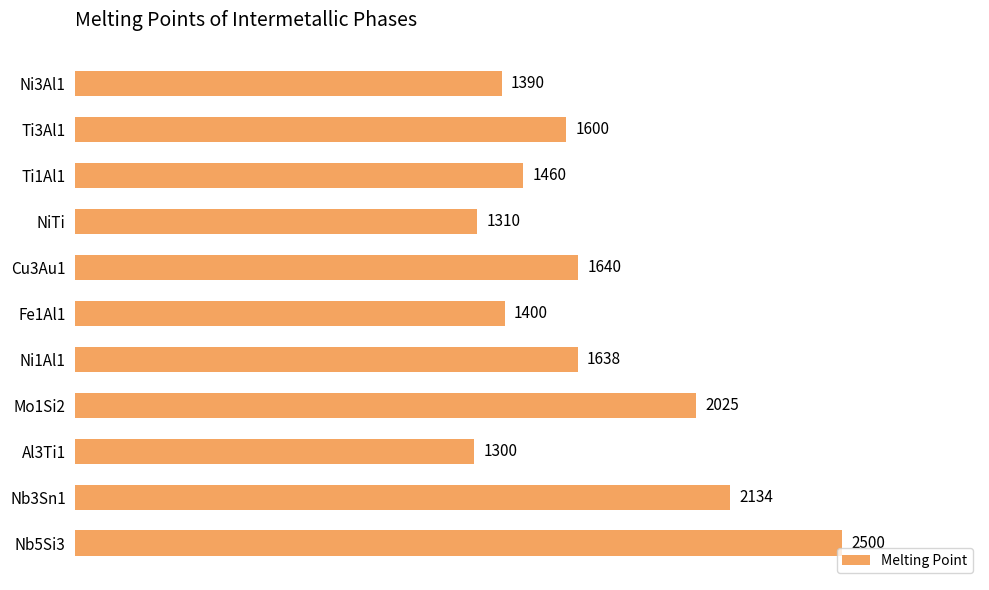

Are the bars grouped side by side (vs. stacked)?

No